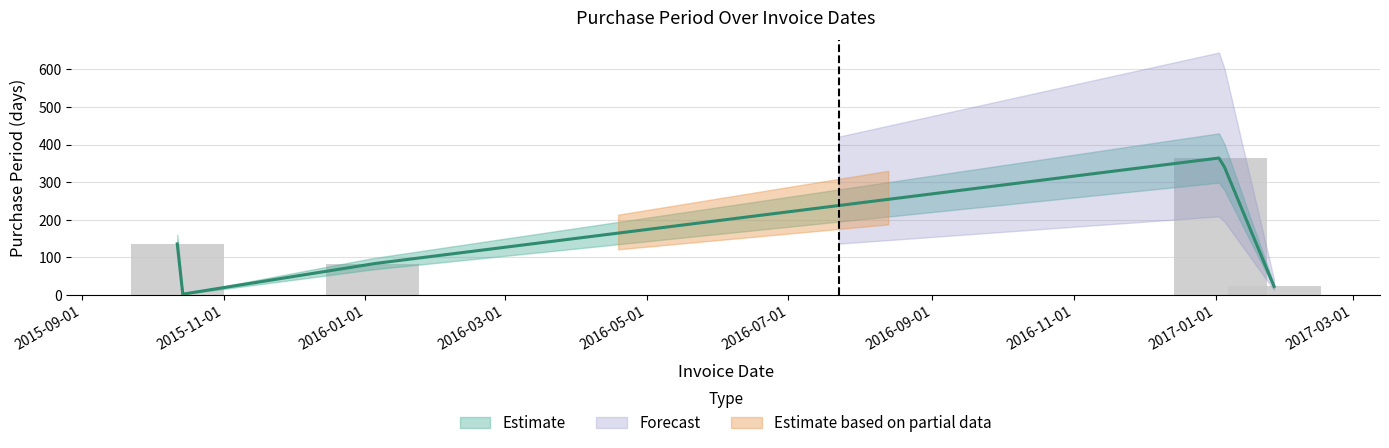

Reading right to left, extract all data points from this chart.

2017-01-26=23	2017-01-03=365	2016-01-04=83	2015-10-13=1	2015-10-12=136